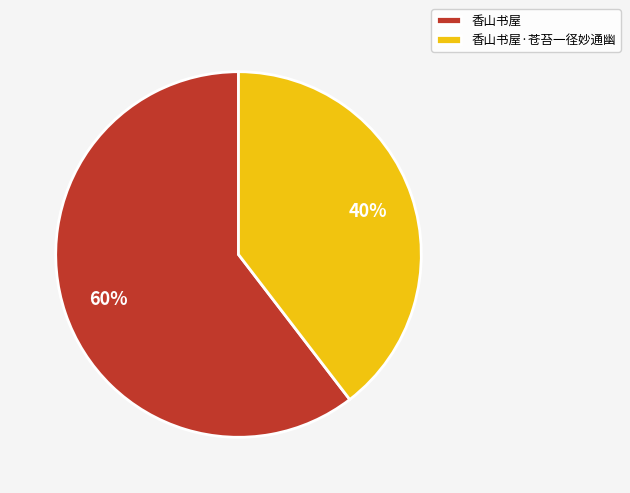

Which has a higher value, 香山书屋·苍苔一径妙通幽 or 香山书屋?

香山书屋